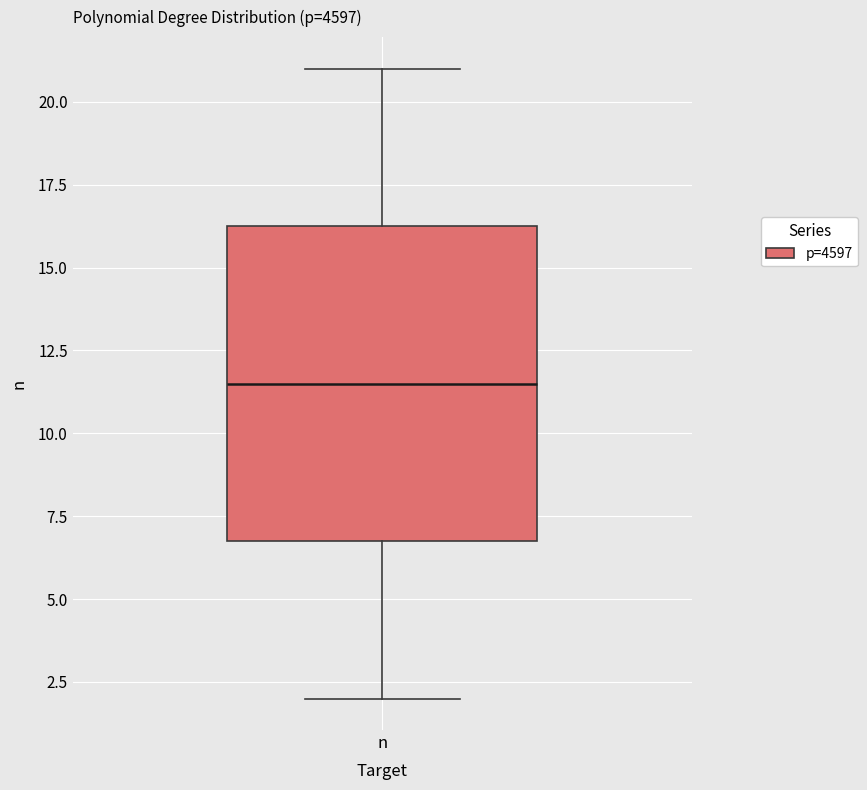

Read this box plot against the y-axis: the position of the median line, the range covered by the box, and the ends of both whiskers. The values are not printed on the chart, so give them approximately, as read against the axis.

median 11.5, box 7.0 to 16.5, whiskers 2.0 to 21.0